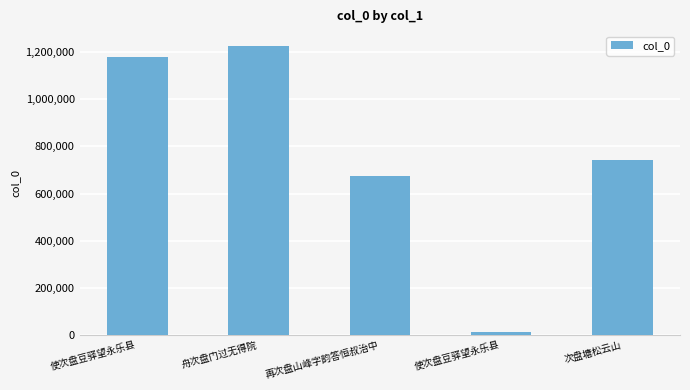

How many bars are there in total?

5